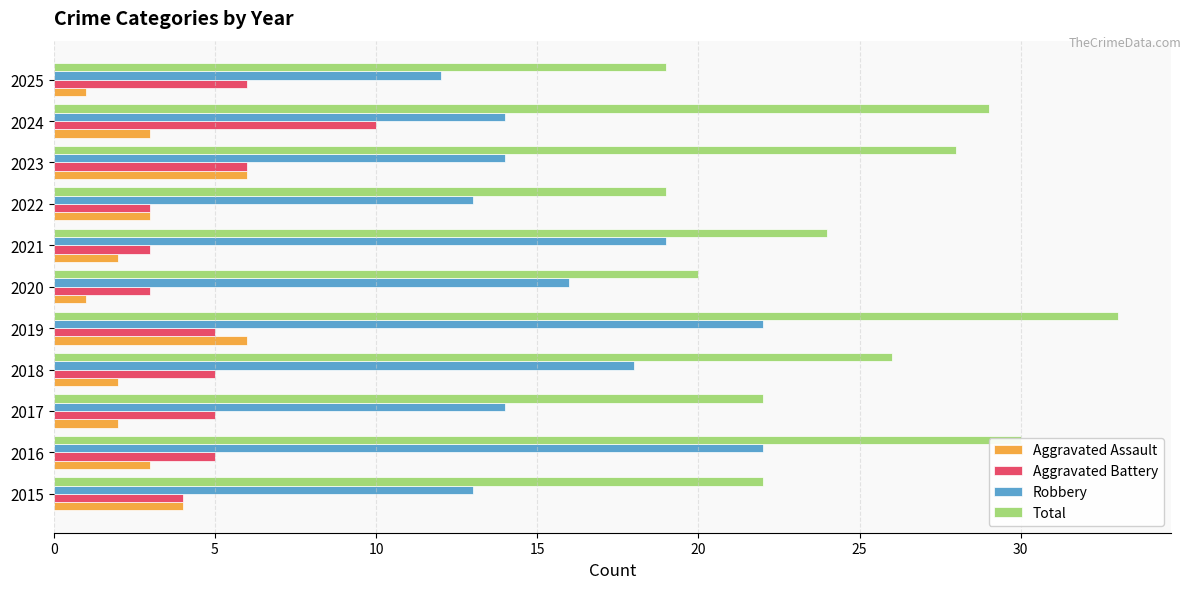

Is it true that Aggravated Assault equals 2 at 2021?

True